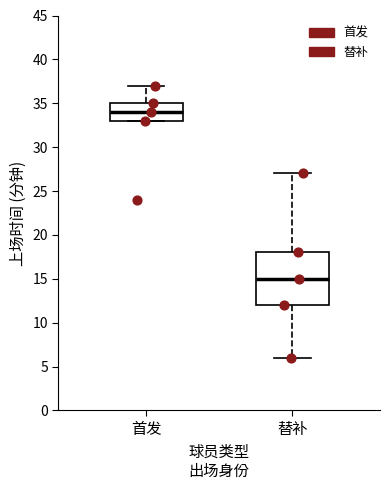

Which box is the tallest, from its lower edge to its upper edge?

替补